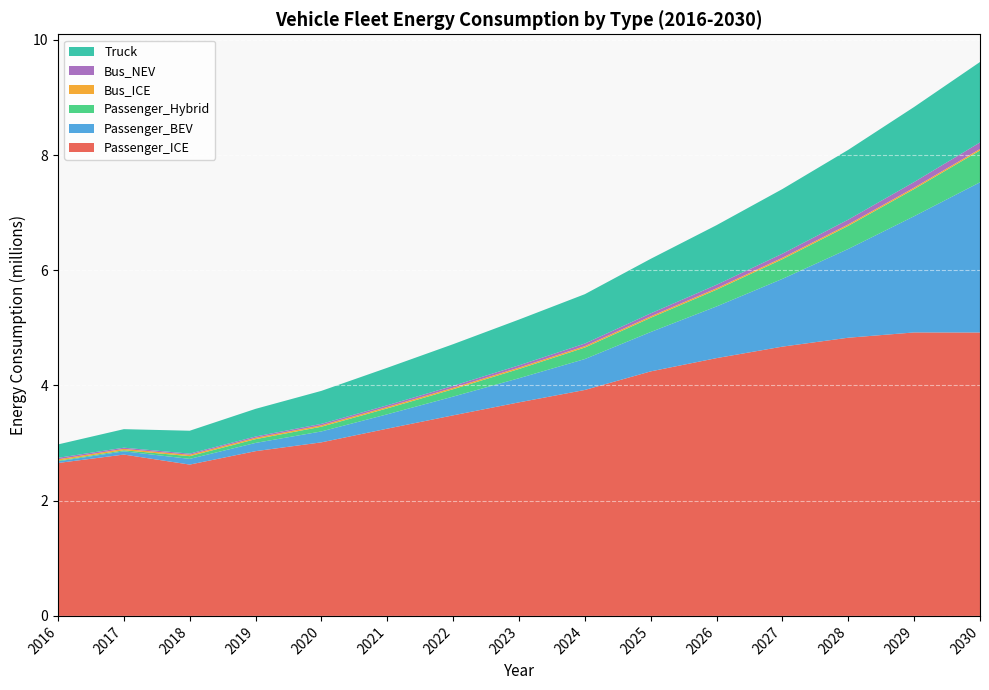

Reading right to left, extract all data points from this chart.

Passenger_ICE: 2030=4920048.7	2029=4921122.7	2028=4829470.8	2027=4674820.6	2026=4475319.4	2025=4245021.9	2024=3922593.7	2023=3707390.3	2022=3481924.0	2021=3250482.1	2020=3013035.8	2019=2859965.3	2018=2626942.8	2017=2800968.9	2016=2654715.1
Passenger_BEV: 2030=2607548.6	2029=2017944.1	2028=1541095.7	2027=1176251.9	2026=897135.4	2025=683411.4	2024=536690.2	2023=419088.5	2022=325472.9	2021=249539.2	2020=189626.2	2019=143162.5	2018=98851.3	2017=56363.8	2016=28159.5
Passenger_Hybrid: 2030=553215.0	2029=471297.9	2028=401338.5	2027=341611.2	2026=290636.6	2025=247148.1	2024=199643.4	2023=160149.5	2022=128274.6	2021=102576.0	2020=81880.4	2019=65055.6	2018=47598.0	2017=18245.4	2016=12086.2
Bus_ICE: 2030=25503.5	2029=25376.1	2028=25252.0	2027=25131.4	2026=25014.0	2025=24900.0	2024=24789.3	2023=24682.2	2022=24578.3	2021=24477.7	2020=24380.4	2019=24286.6	2018=24196.0	2017=23957.0	2016=24135.5
Bus_NEV: 2030=113293.3	2029=96551.5	2028=82488.7	2027=70649.6	2026=60660.5	2025=52213.3	2024=45053.4	2023=38970.4	2022=33789.7	2021=29367.2	2020=25583.0	2019=22336.8	2018=19545.7	2017=20953.4	2016=25329.2
Truck: 2030=1396805.0	2029=1303285.6	2028=1211800.7	2027=1122311.2	2026=1034778.7	2025=946396.9	2024=856748.2	2023=794467.9	2022=722986.9	2021=651256.1	2020=572334.6	2019=479838.5	2018=397520.6	2017=321520.8	2016=232501.8